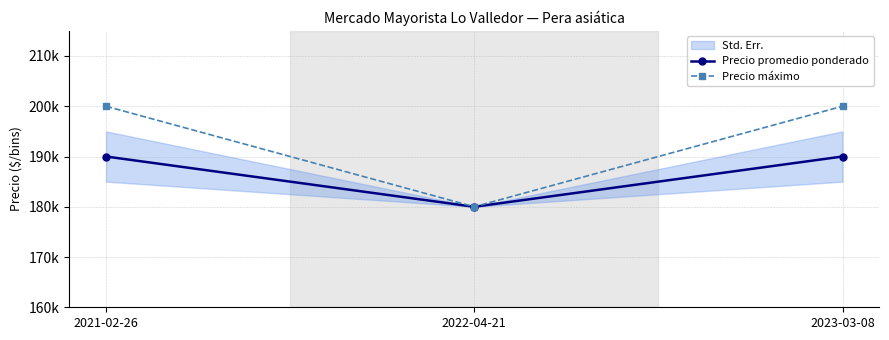

Is this an area chart (filled region under the line)?

No